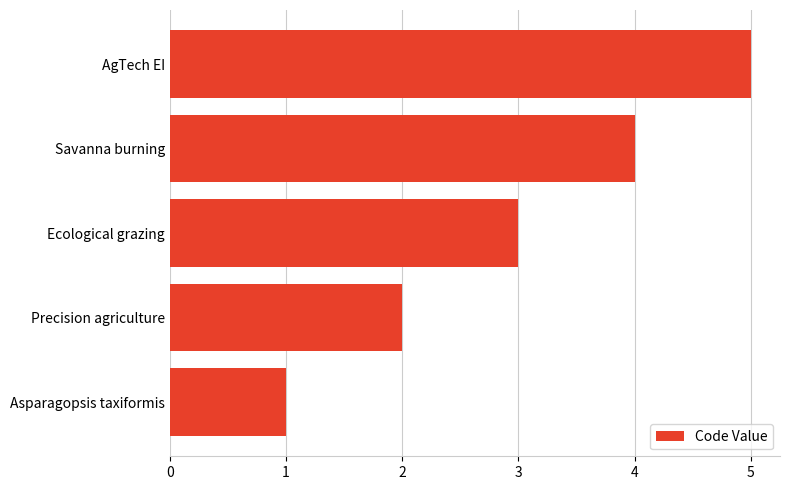

List the labels in order of value, largest first.

AgTech EI, Savanna burning, Ecological grazing, Precision agriculture, Asparagopsis taxiformis